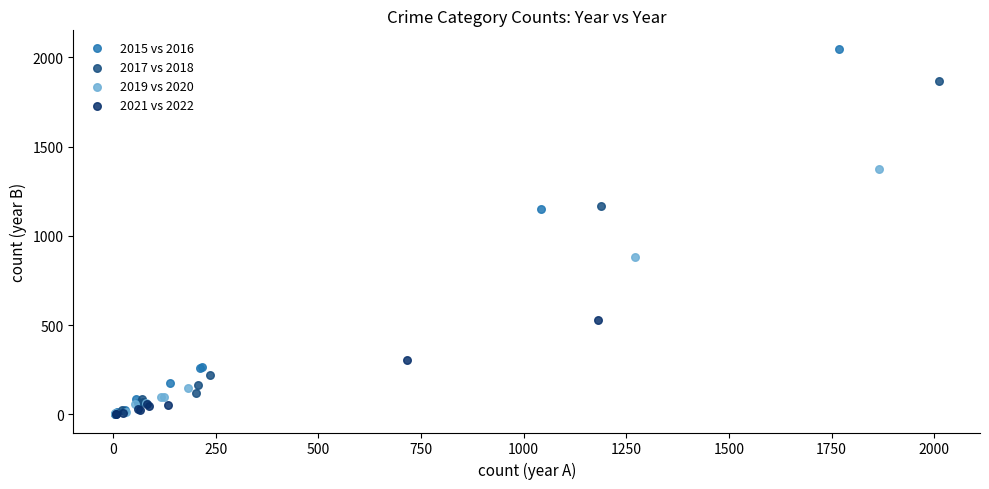

Which series contains the highest Y value?

2015 vs 2016